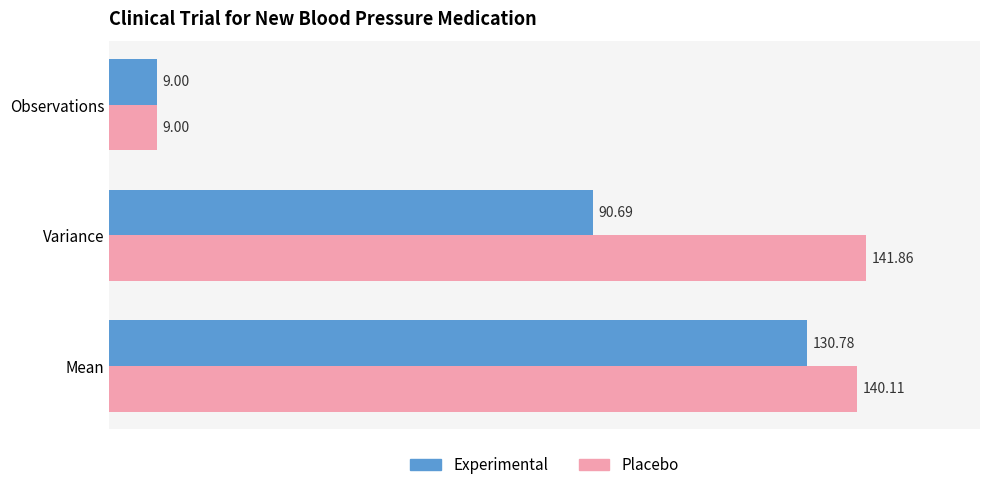

How many data points in Experimental are above 90?

2